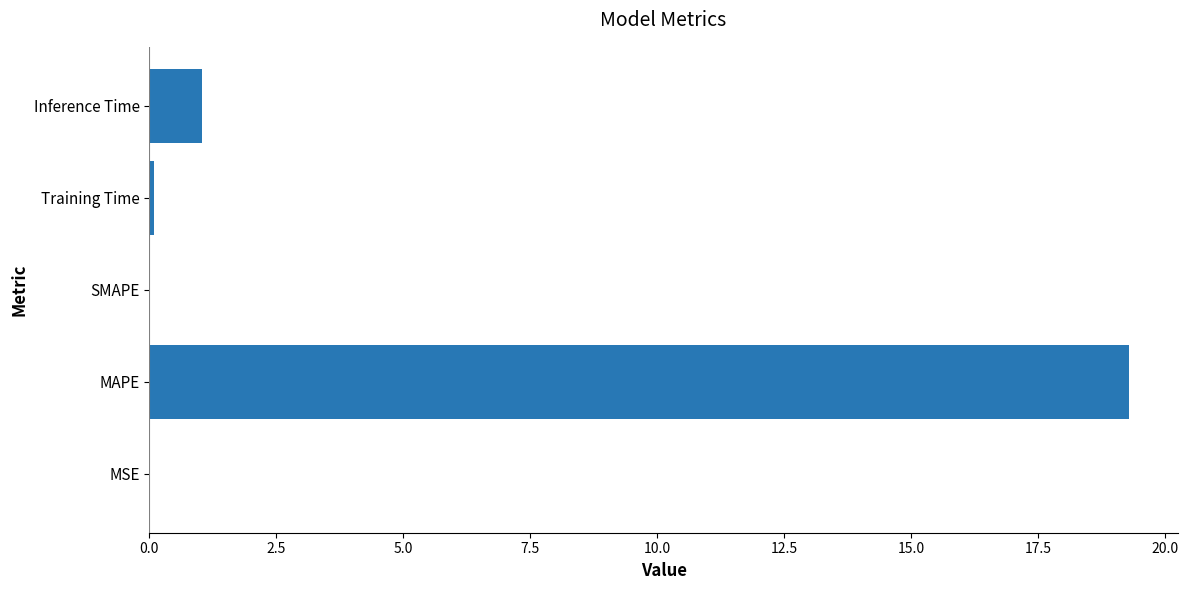

What is the sum of all values?

20.4